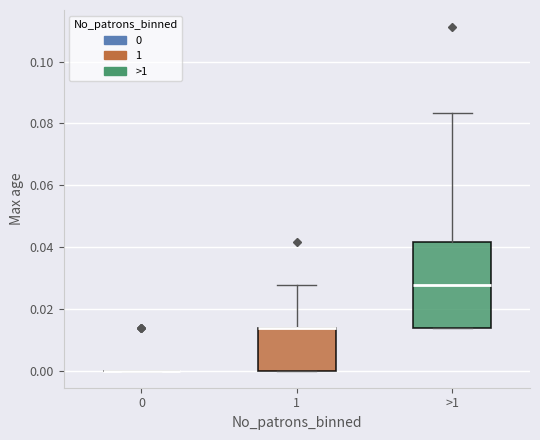

Reading left to right, read every box against the y-axis: the position of its median line, the range the box covers, and the ends of its whiskers. The values are not printed on the chart, so give them approximately, as read against the axis.

0: box collapsed to a line at 0.000, whiskers 0.000 to 0.000
1: median 0.014 (drawn on the box's upper edge), box 0.000 to 0.014, whiskers 0.000 to 0.028
>1: median 0.028, box 0.014 to 0.042, whiskers 0.014 to 0.084